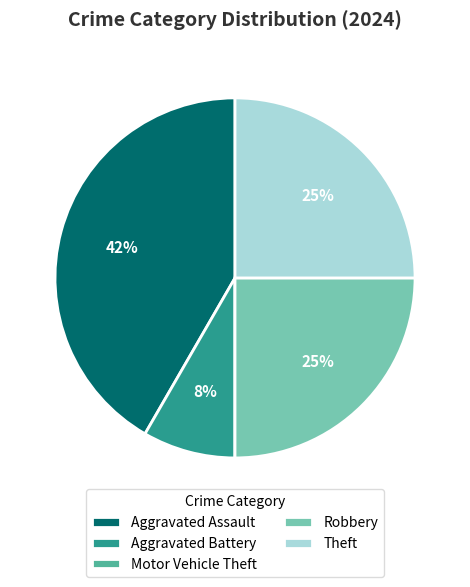

What is the largest slice in the pie chart?

Aggravated Assault